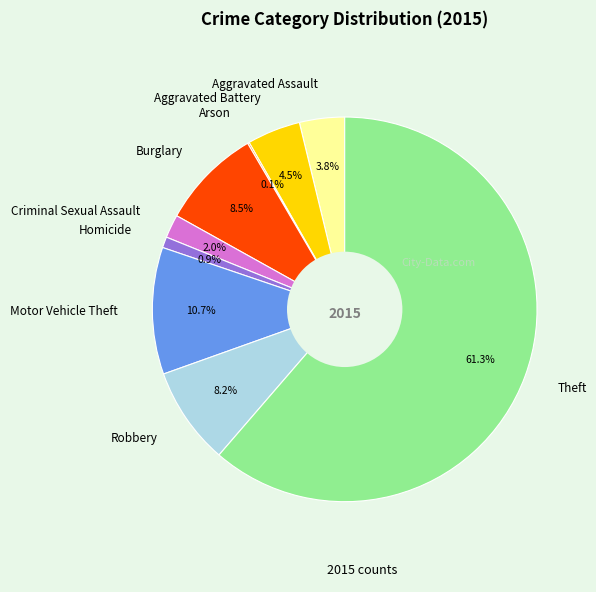

Is there any slice that represents more than half of the pie?

Yes